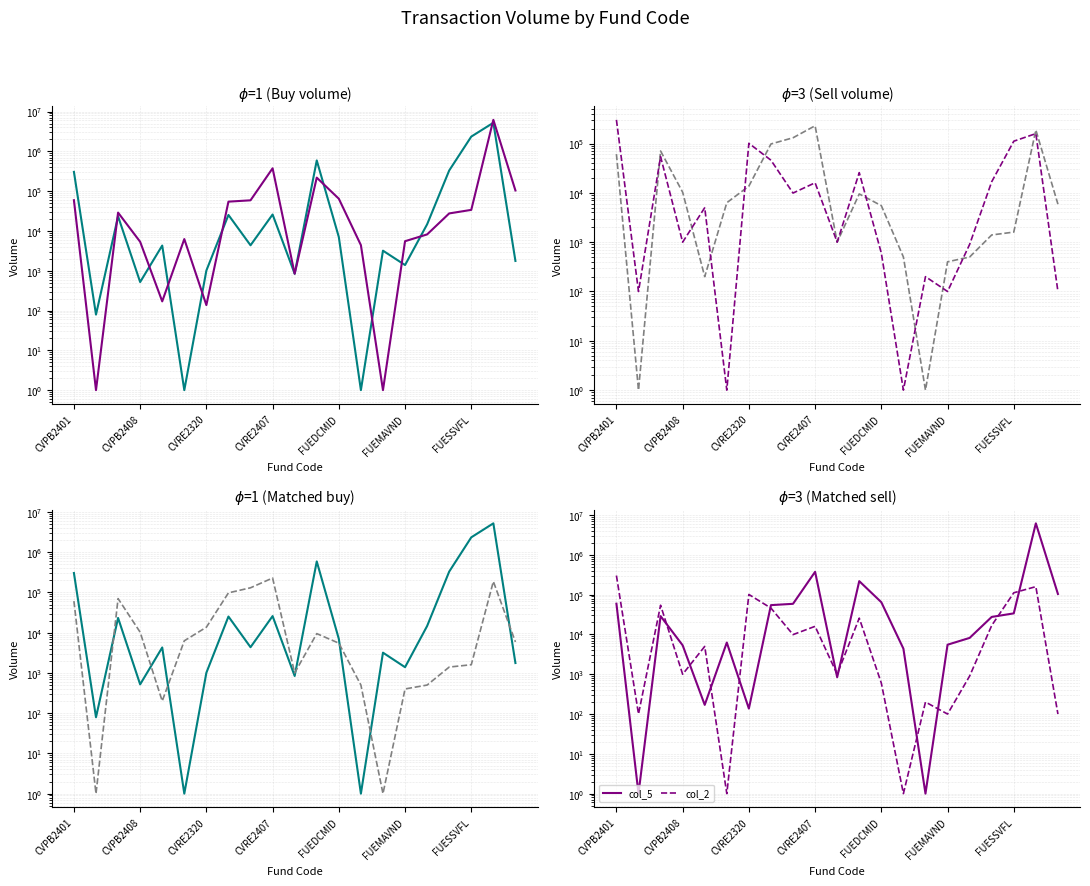

Rank the series by their maximum value, from highest to lowest.

col_5, col_4, col_2, col_3